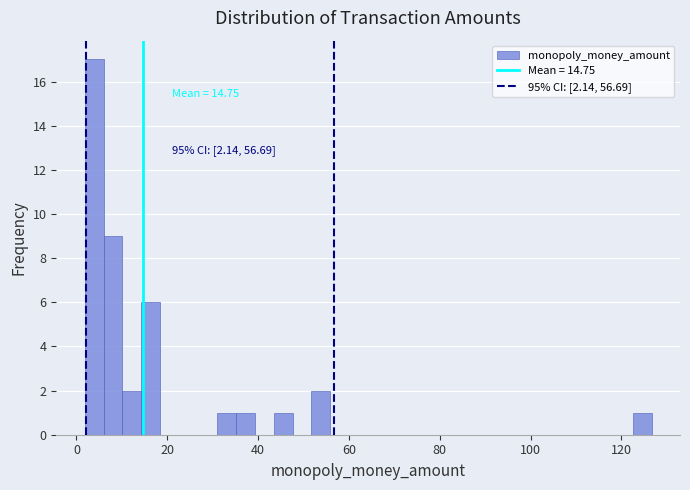

Read against the x-axis, roughly where is the centre of the tallest bar?

4